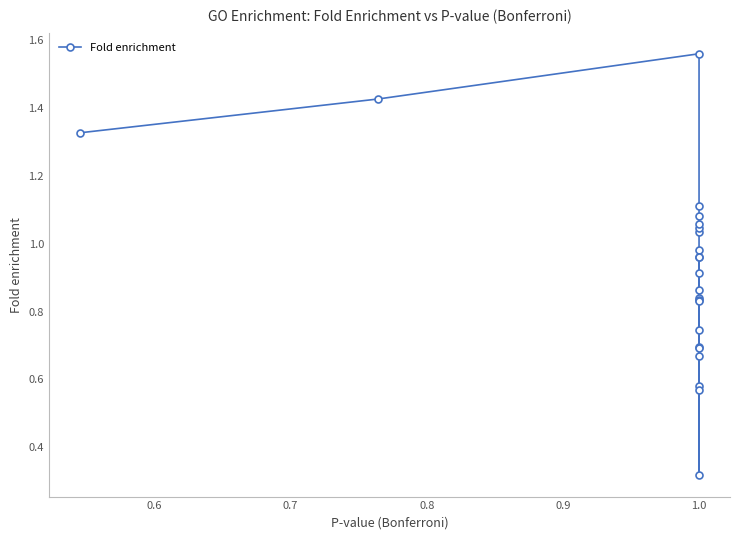

What is the label of the 11th point from the left?

1.0